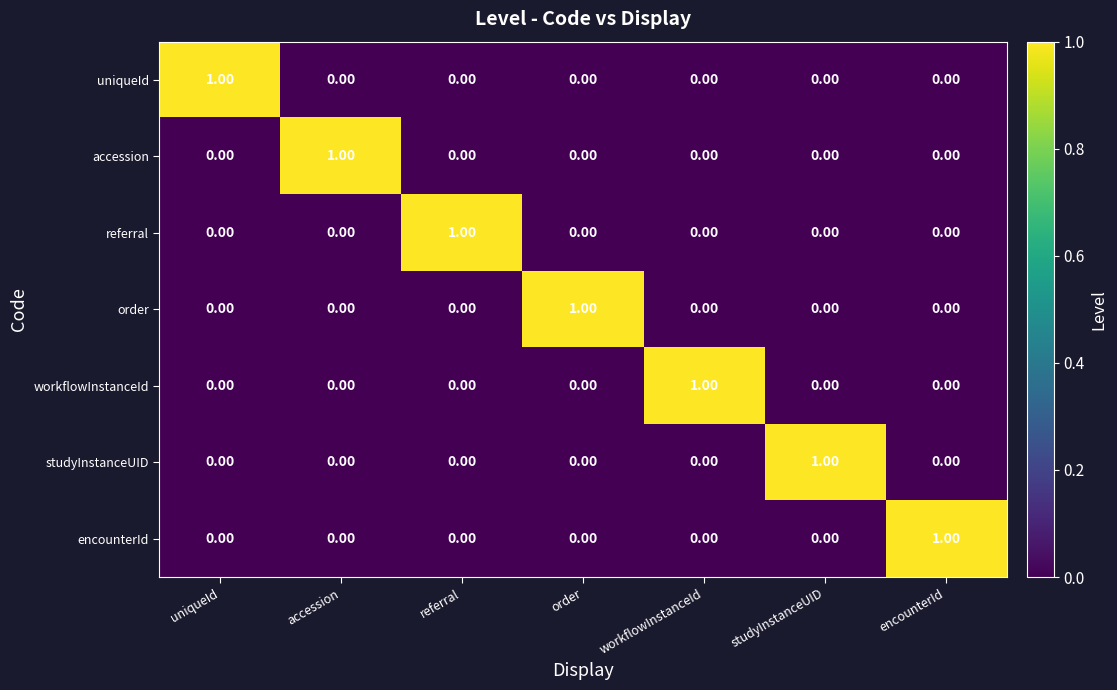

What is the spread (max minus min) of values at uniqueId?

1